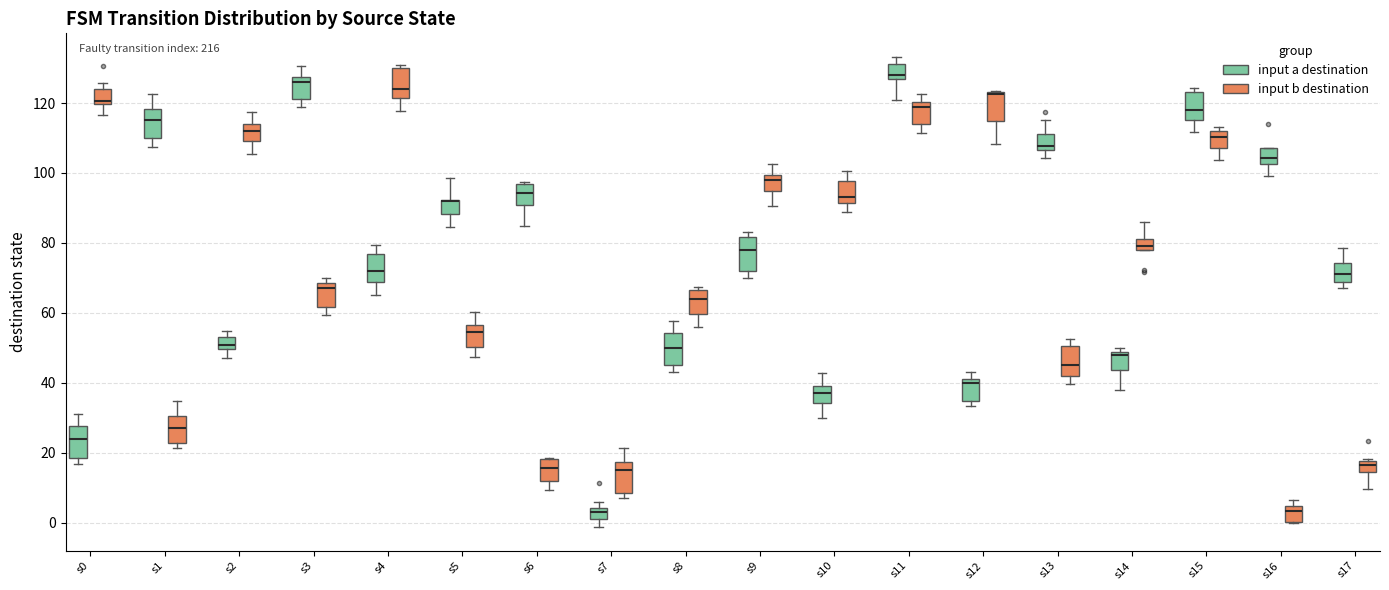

Where is the upper edge of the box for s0 (input a destination) on the y-axis? The values are not printed on the chart, so give them approximately, as read against the axis.

28